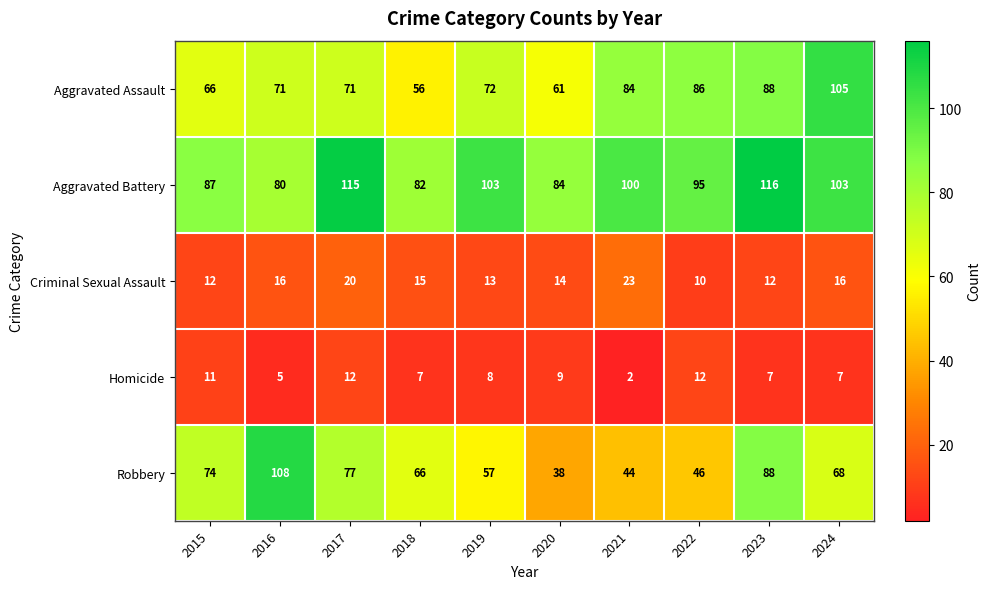

Which series changed the most between 2017 and 2020?

Robbery